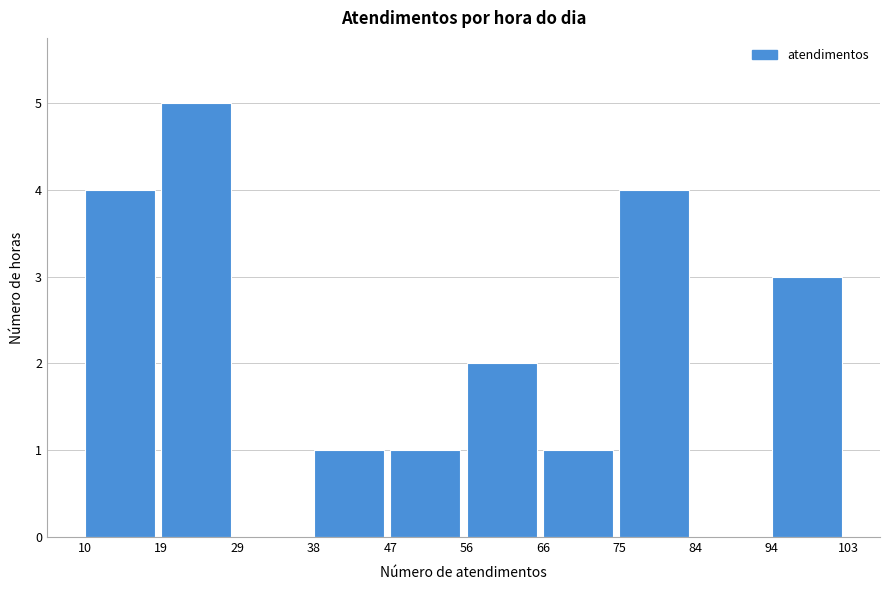

Reading left to right, list every bar in this chart as the range it spans on the x-axis followed by its height. The values are not printed on the chart, so give them approximately, as read against the axis.

10 to 19: 4
19 to 29: 5
29 to 38: 0
38 to 47: 1
47 to 56: 1
56 to 66: 2
66 to 75: 1
75 to 84: 4
84 to 94: 0
94 to 103: 3